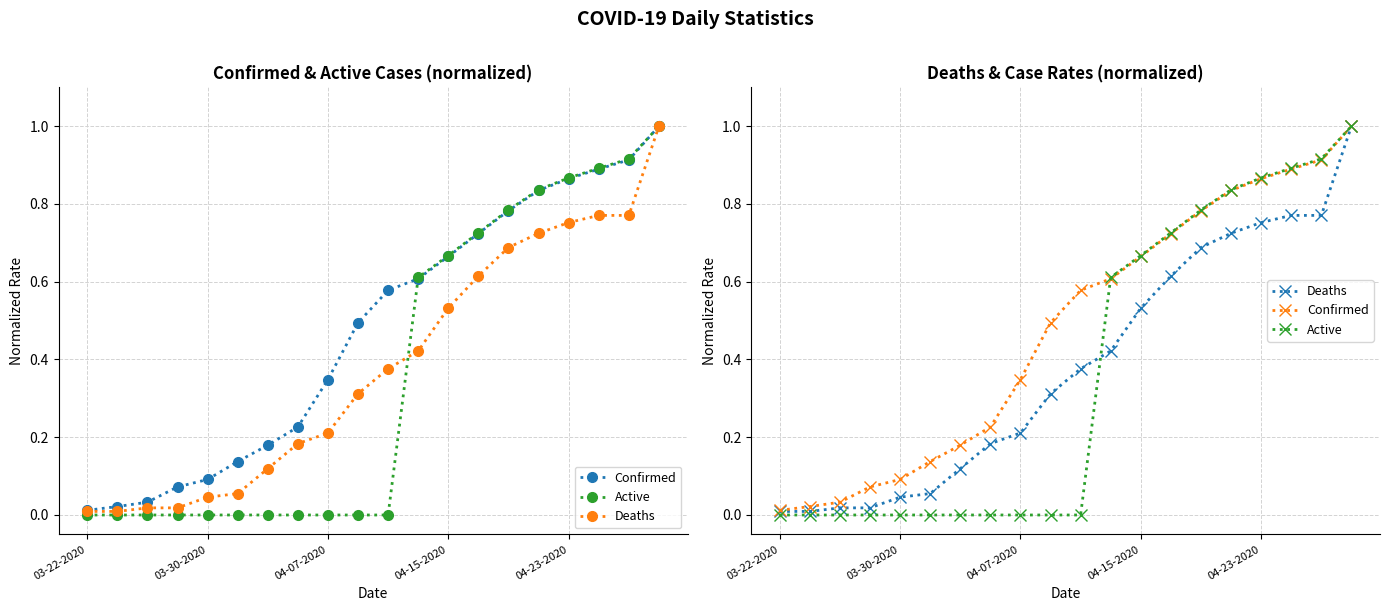

True or false: Confirmed and Deaths intersect in this chart.

False